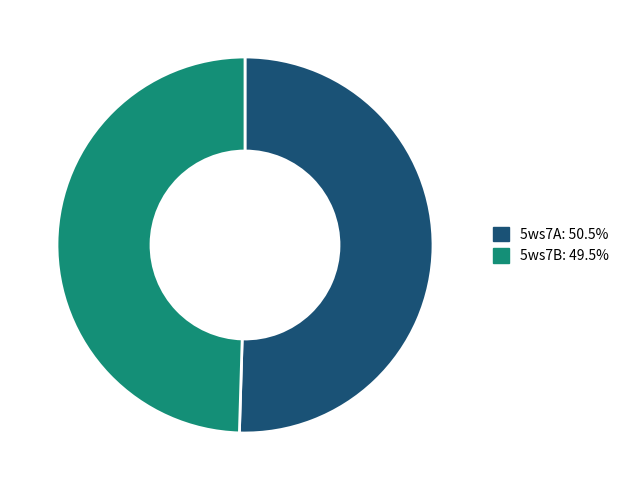

Combined, do 5ws7A: 50.5% and 5ws7B: 49.5% account for over 50%?

Yes